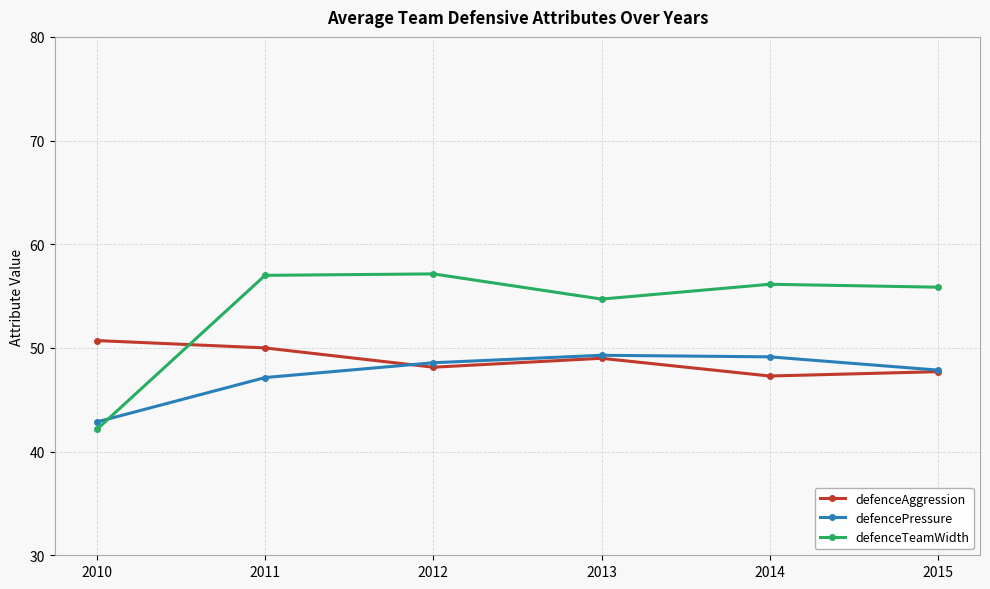

What is the total value across all series at 2015?

151.4